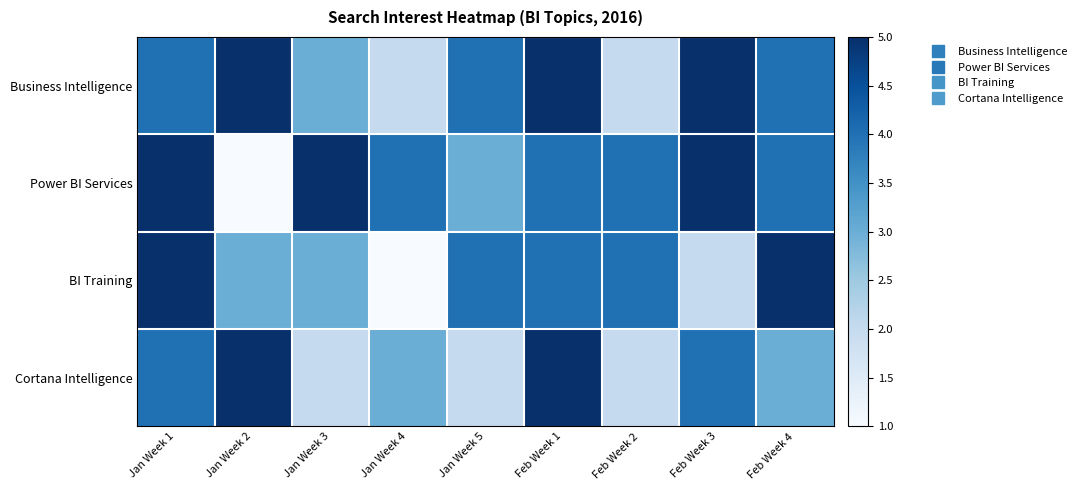

Reading left to right, extract all data points from this chart.

Business Intelligence: Jan Week 1=4	Jan Week 2=5	Jan Week 3=3	Jan Week 4=2	Jan Week 5=4	Feb Week 1=5	Feb Week 2=2	Feb Week 3=5	Feb Week 4=4
Power BI Services: Jan Week 1=5	Jan Week 2=1	Jan Week 3=5	Jan Week 4=4	Jan Week 5=3	Feb Week 1=4	Feb Week 2=4	Feb Week 3=5	Feb Week 4=4
BI Training: Jan Week 1=5	Jan Week 2=3	Jan Week 3=3	Jan Week 4=1	Jan Week 5=4	Feb Week 1=4	Feb Week 2=4	Feb Week 3=2	Feb Week 4=5
Cortana Intelligence: Jan Week 1=4	Jan Week 2=5	Jan Week 3=2	Jan Week 4=3	Jan Week 5=2	Feb Week 1=5	Feb Week 2=2	Feb Week 3=4	Feb Week 4=3